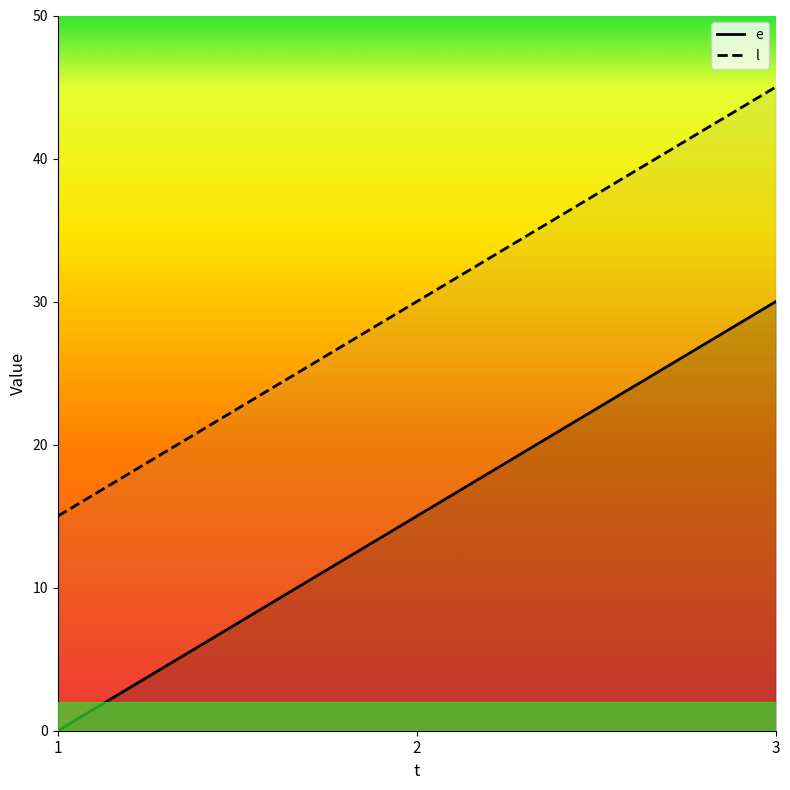

Which series has the largest range (max minus min)?

e